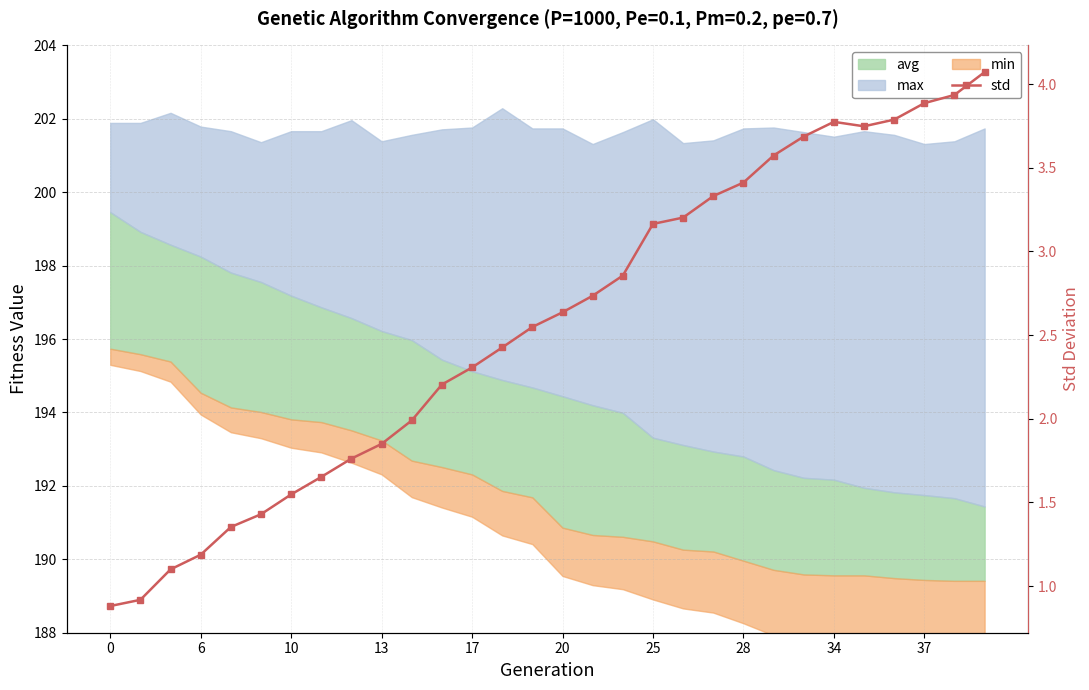

How many values exceed 2?

19